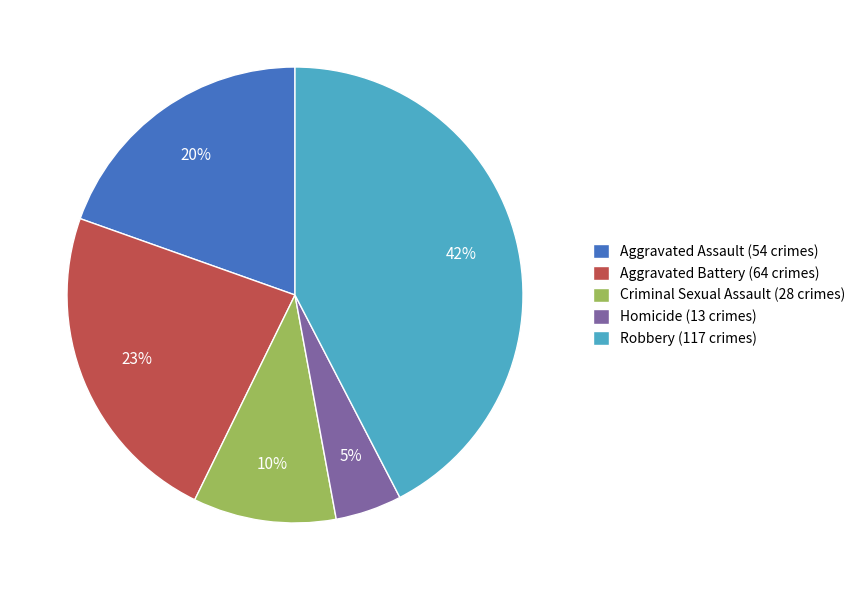

Between Aggravated Battery and Criminal Sexual Assault, which is larger?

Aggravated Battery